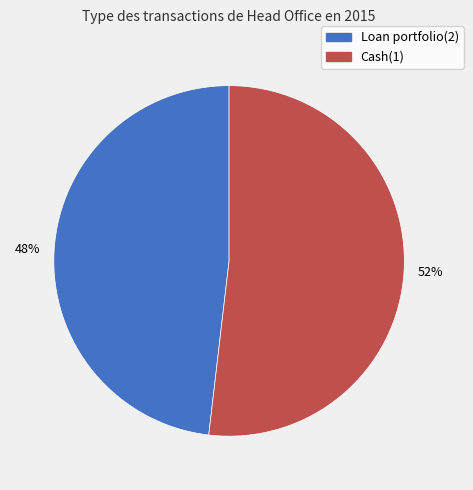

To the nearest percent, what is the combined percentage of Loan portfolio(2) and Cash(1)?

100%